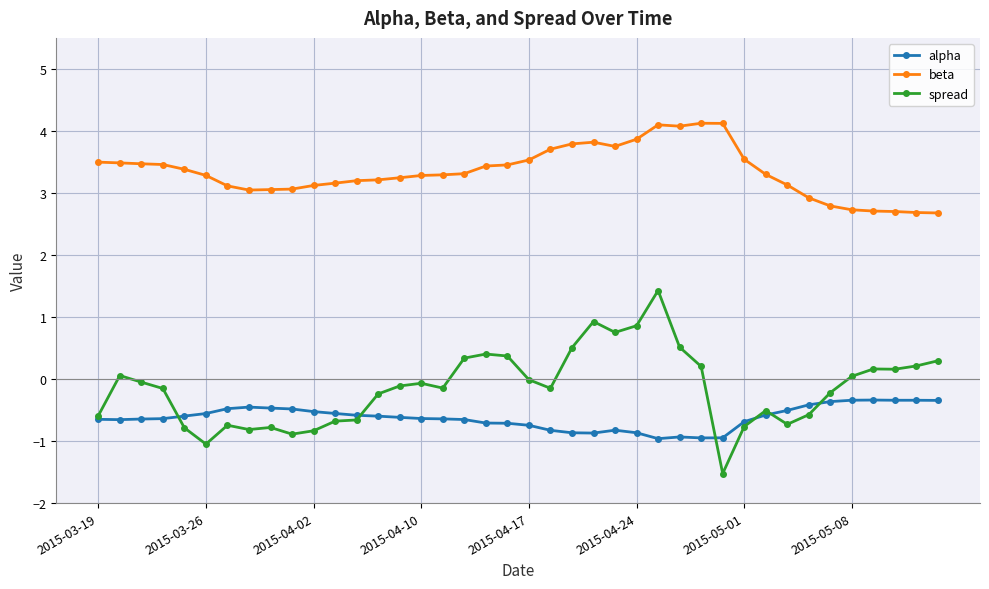

True or false: spread has more than 2 interior local peaks.

True